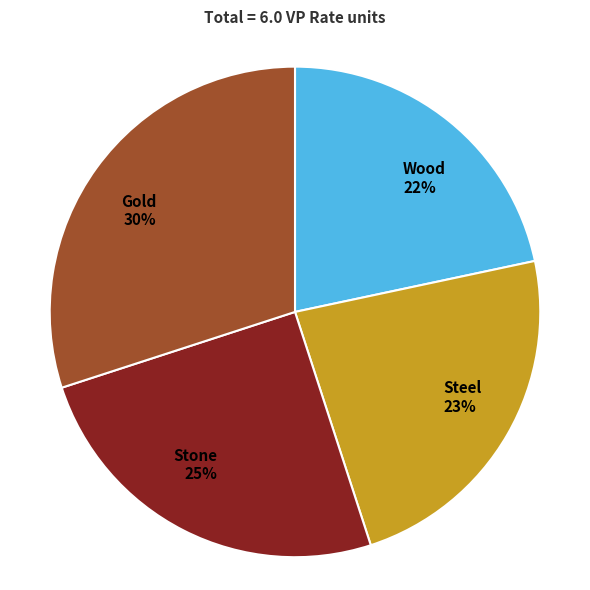

Which category has the biggest portion of the pie?

Gold